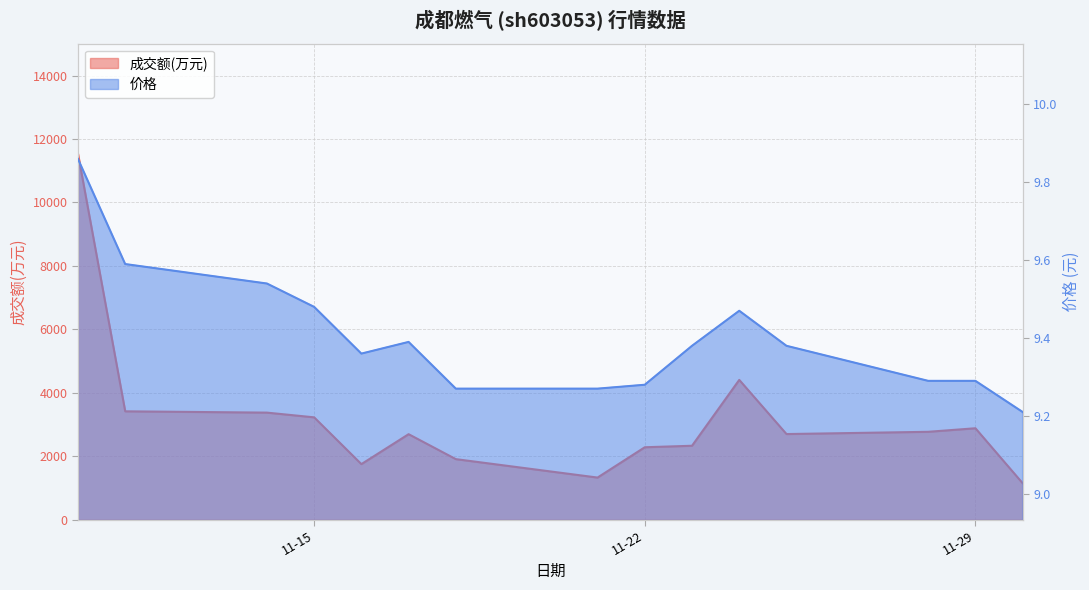

Reading left to right, list all the values displayed in this chart.

成交额(万元): 11542.0	3414.0	3373.0	3224.0	1749.0	2693.0	1906.0	1325.0	2281.0	2328.0	4405.0	2697.0	2768.0	2880.0	1146.0
价格: 9.9	9.6	9.5	9.5	9.4	9.4	9.3	9.3	9.3	9.4	9.5	9.4	9.3	9.3	9.2